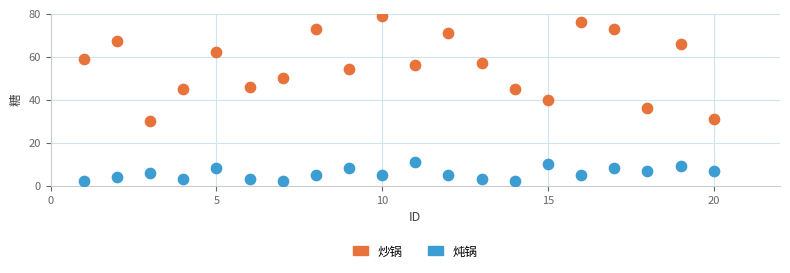

Across all data points, what is the range of X values (max minus min)?

19